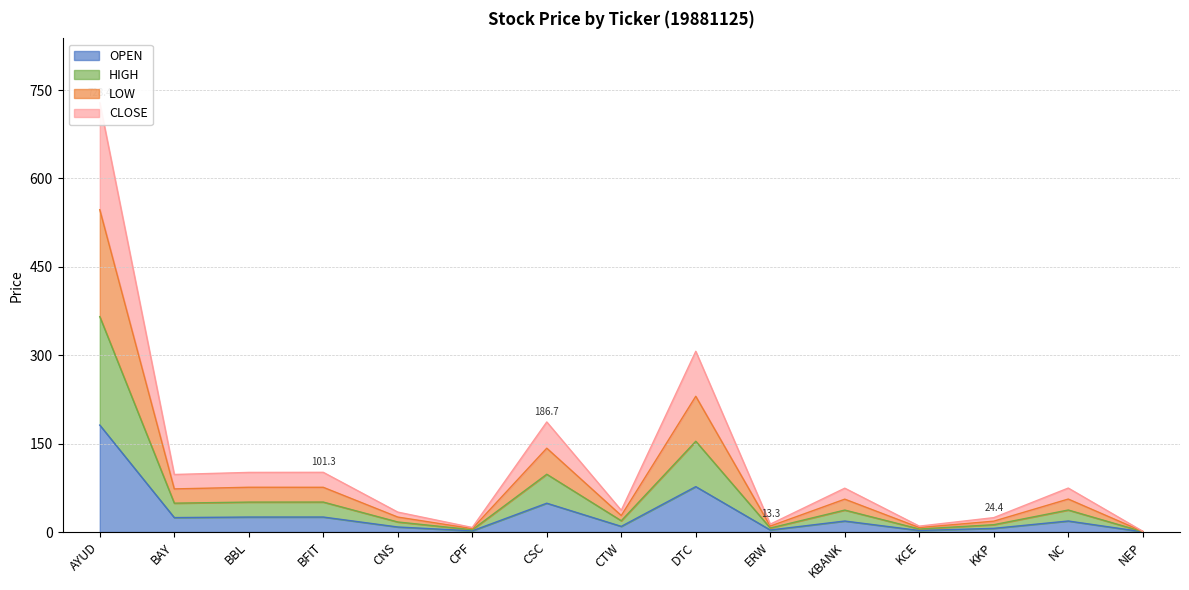

Is it true that OPEN equals 106.8 at AYUD?

False